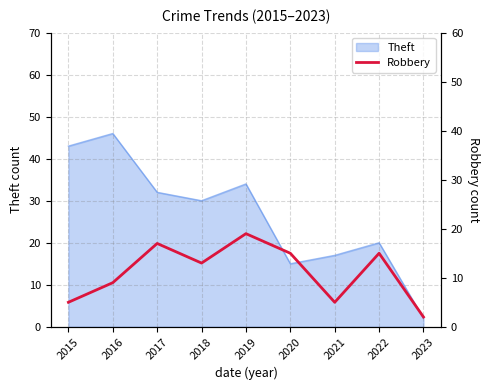

How many interior local peaks (higher than both neighbors) does the data have?

3